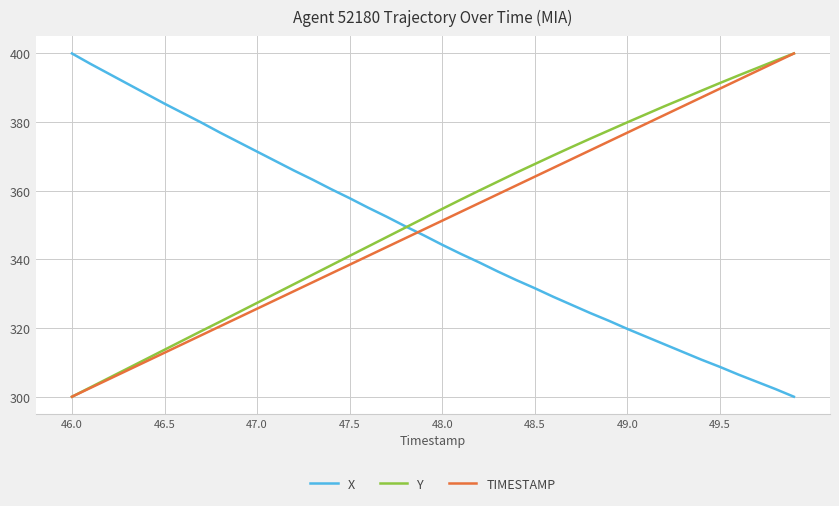

What is the maximum value for X?

400.0